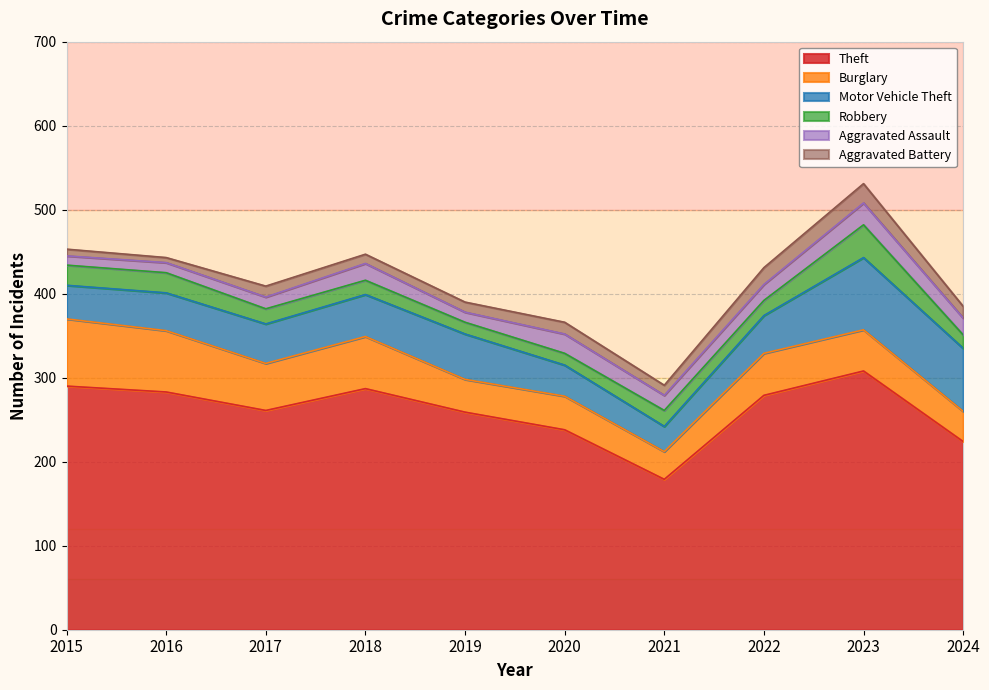

True or false: Aggravated Battery and Robbery cross at least once.

True